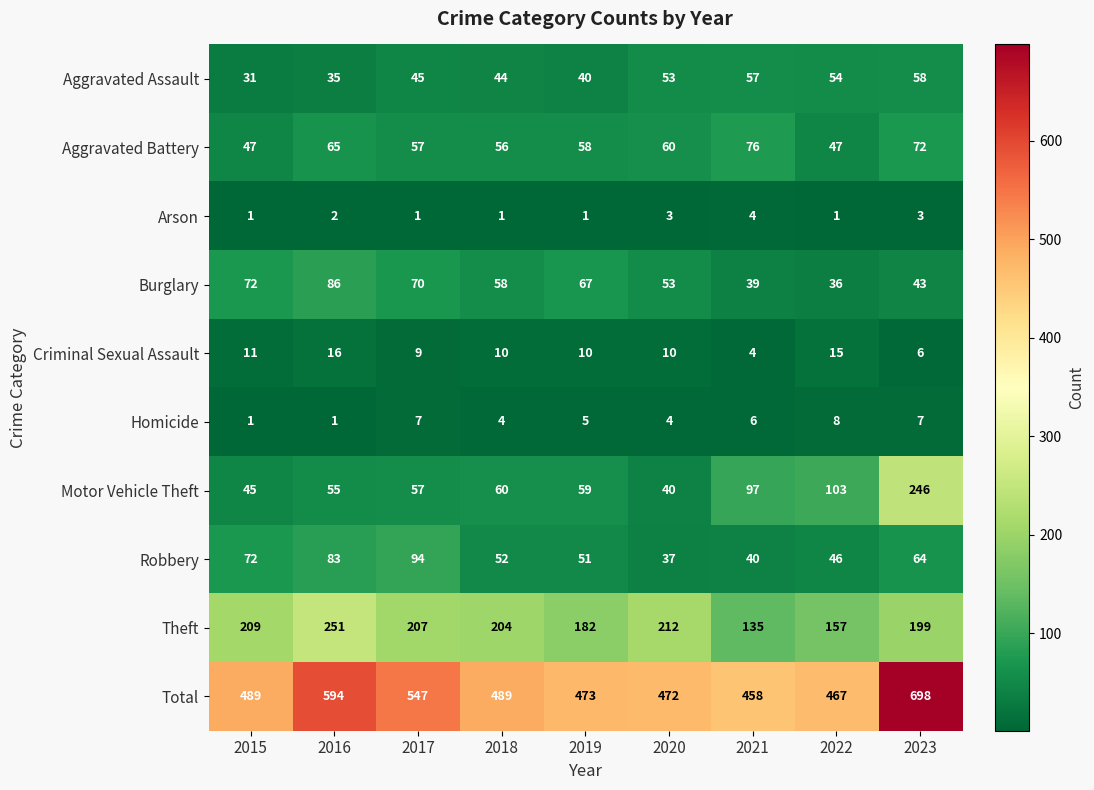

What is the sum of the Total values at 2022 and 2021?

925